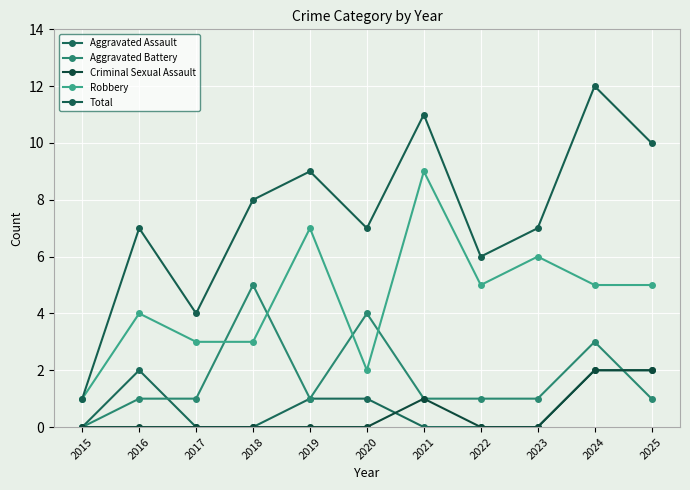

How many lines are shown in the chart?

5